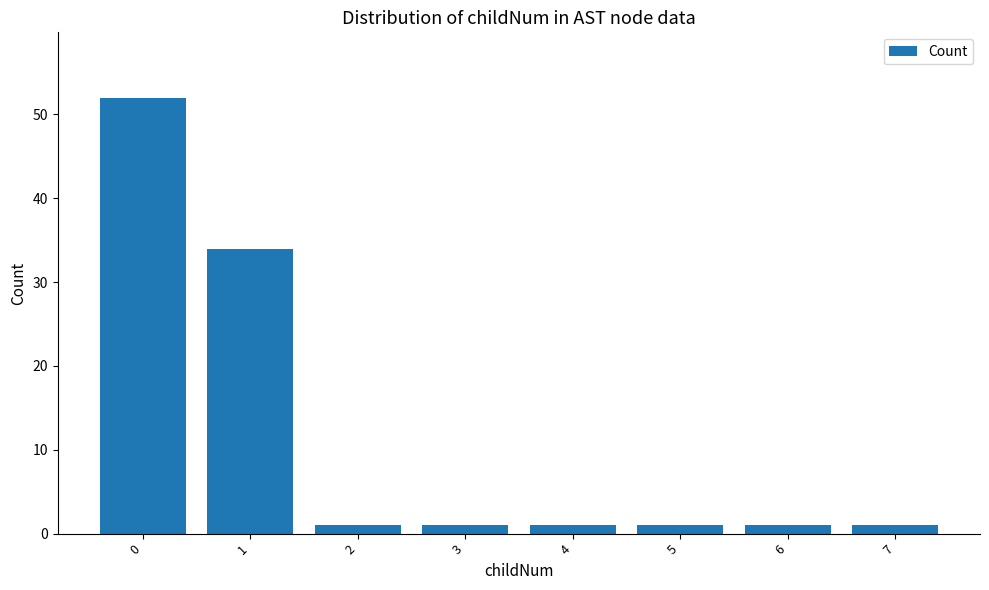

The value at 1 is 48. True or false?

False